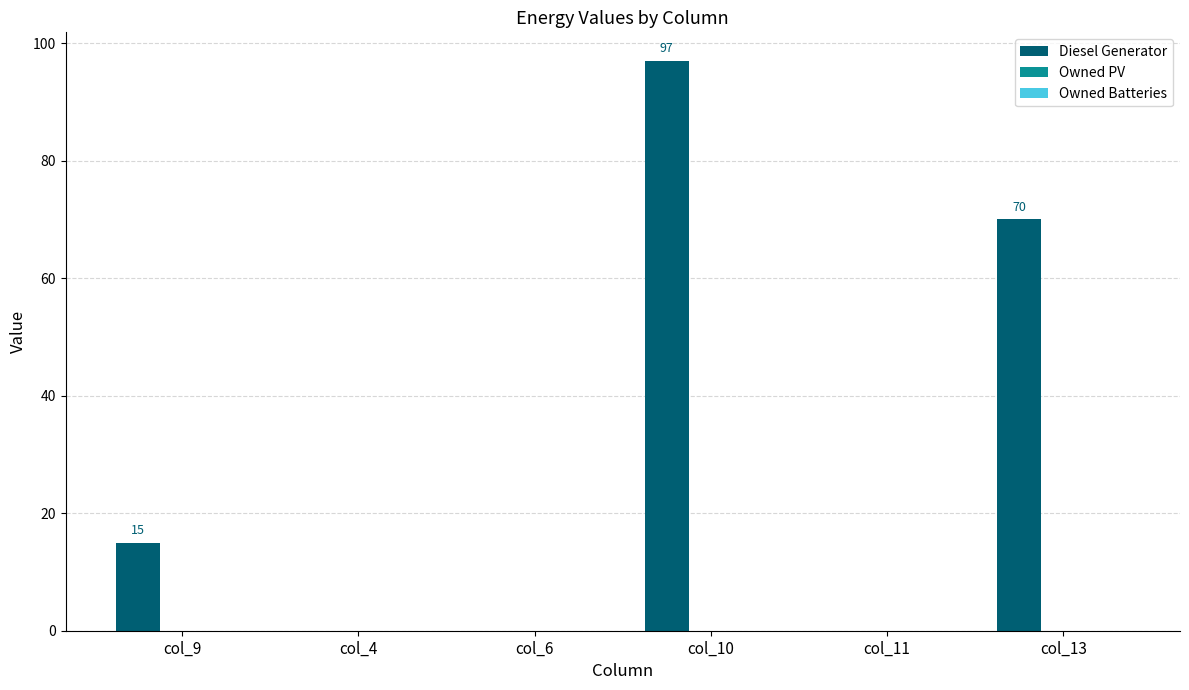

Which category has the highest value across all series?

col_10